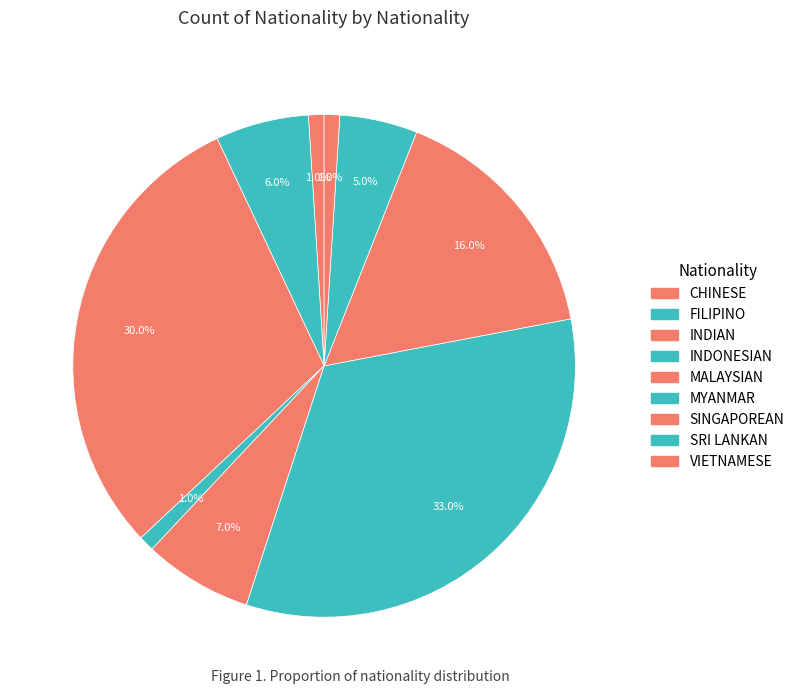

Is the sum of VIETNAMESE and MYANMAR greater than half?

No